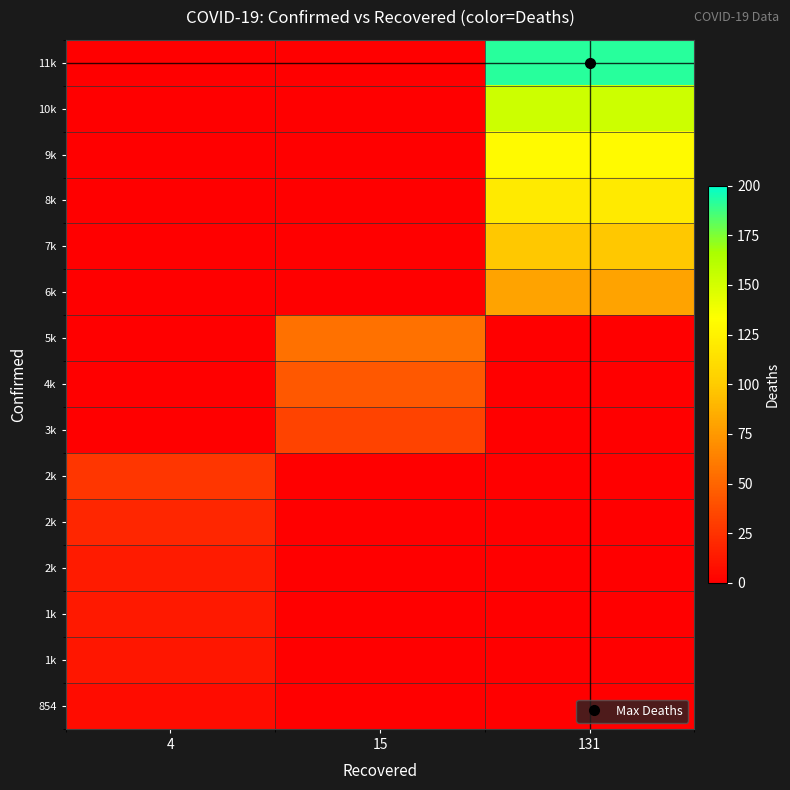

Reading left to right, list all the values displayed in this chart.

row_0: 7	0	0
row_1: 11	0	0
row_2: 13	0	0
row_3: 14	0	0
row_4: 19	0	0
row_5: 27	0	0
row_6: 0	33	0
row_7: 0	43	0
row_8: 0	56	0
row_9: 0	0	80
row_10: 0	0	98
row_11: 0	0	120
row_12: 0	0	130
row_13: 0	0	153
row_14: 0	0	192